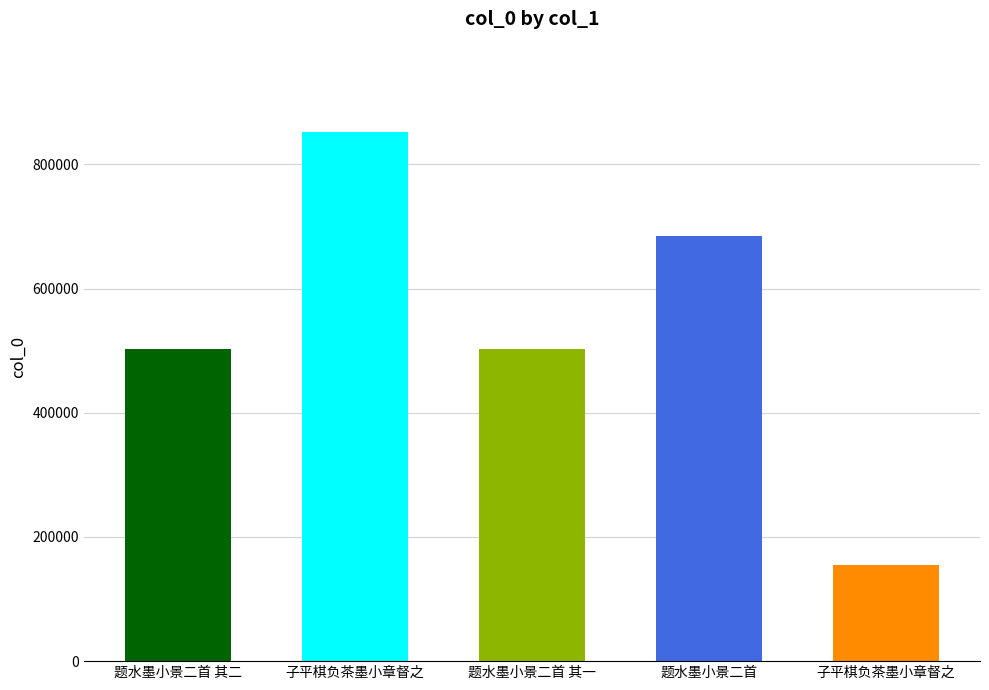

Where is the data nearest to the value 503283?

题水墨小景二首 其二